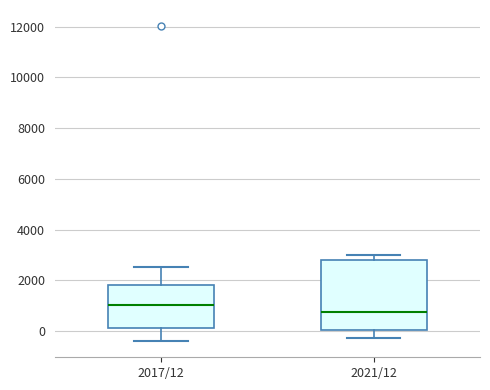

Reading left to right, read every box against the y-axis: the position of its median line, the range the box covers, and the ends of its whiskers. The values are not printed on the chart, so give them approximately, as read against the axis.

2017/12: median 1000, box 200 to 1800, whiskers -400 to 2600
2021/12: median 800, box 0 to 2800, whiskers -200 to 3000